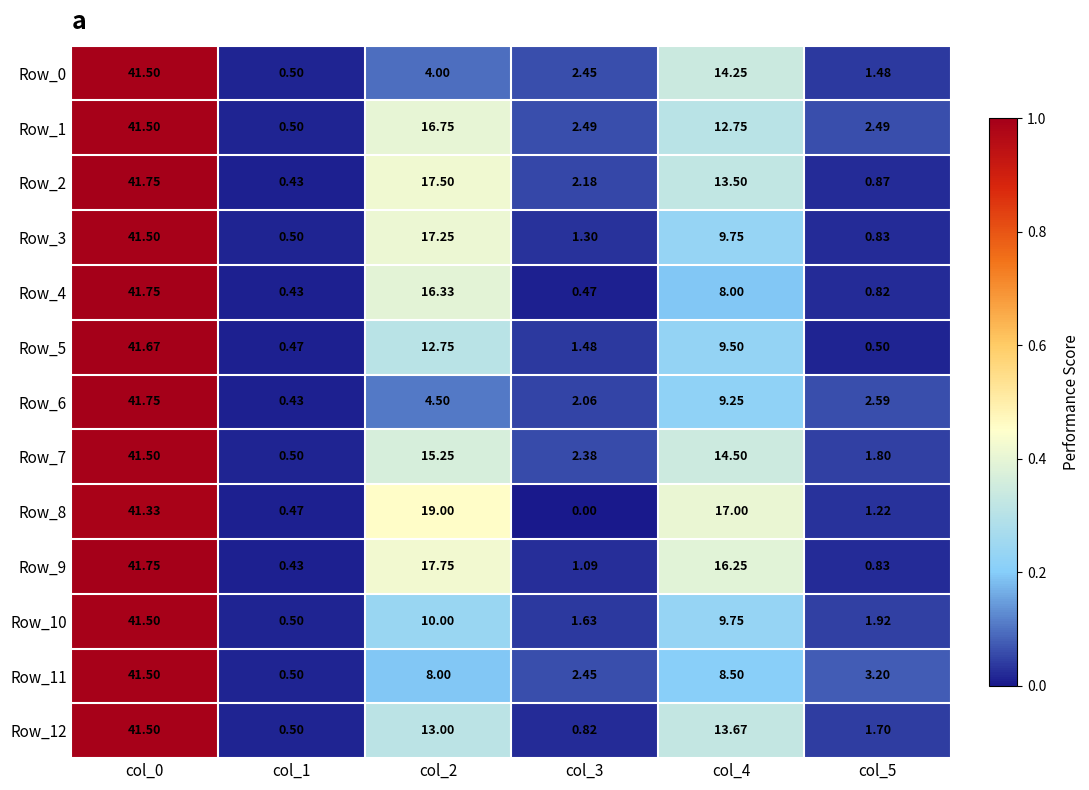

Is the value of Row_8 at col_2 greater than the value of Row_10 at col_4?

Yes